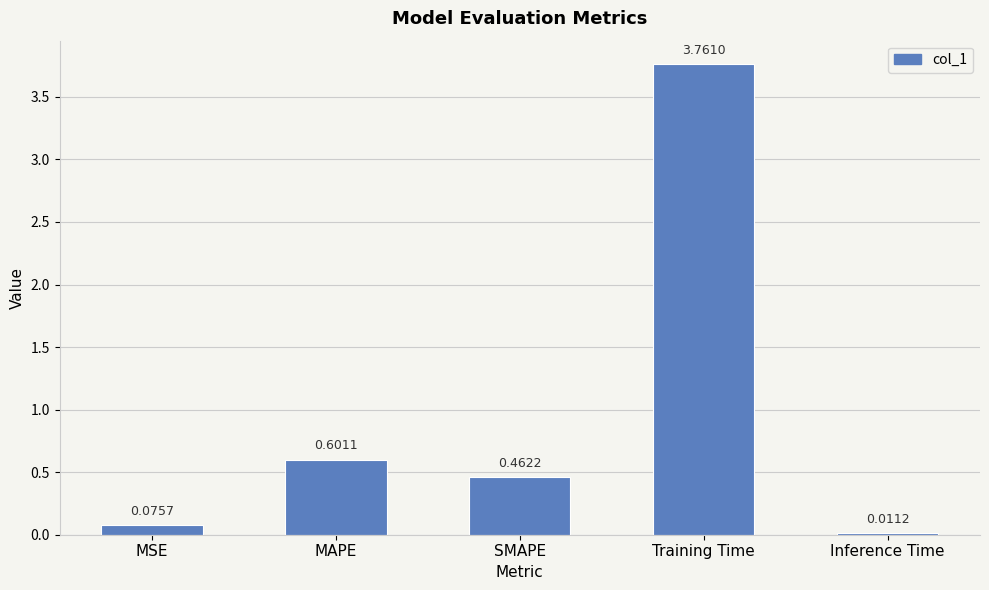

Are the bars grouped side by side (vs. stacked)?

No